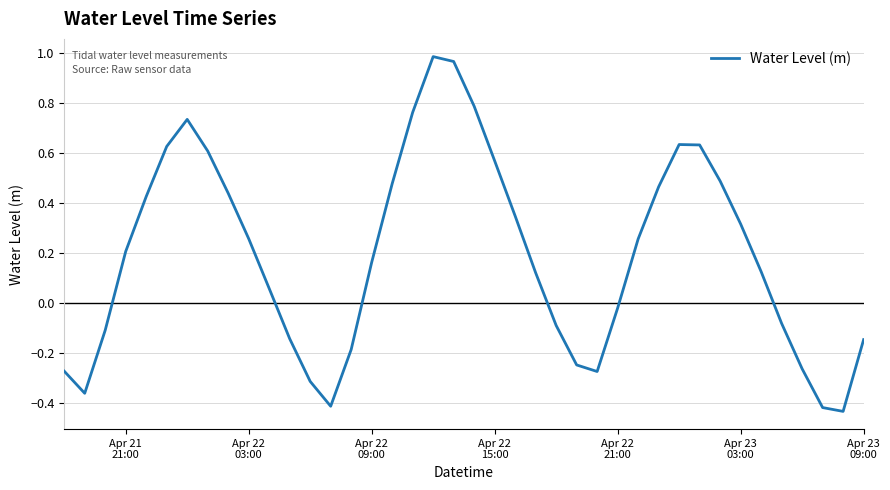

What is the difference between the maximum and minimum values?

1.4